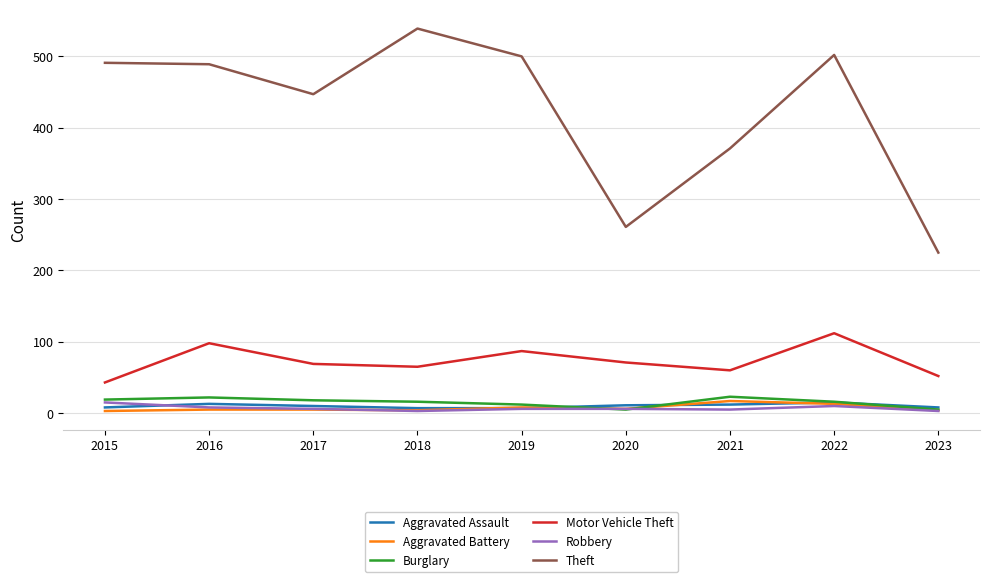

Which series changed the most between 2017 and 2023?

Theft